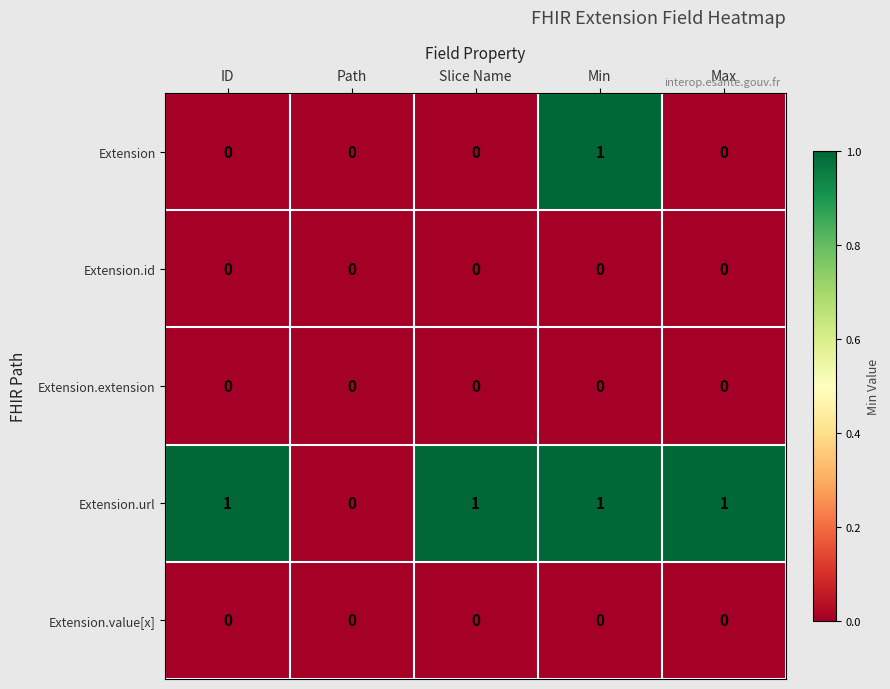

The Extension.extension series shows 0 at Slice Name. True or false?

True